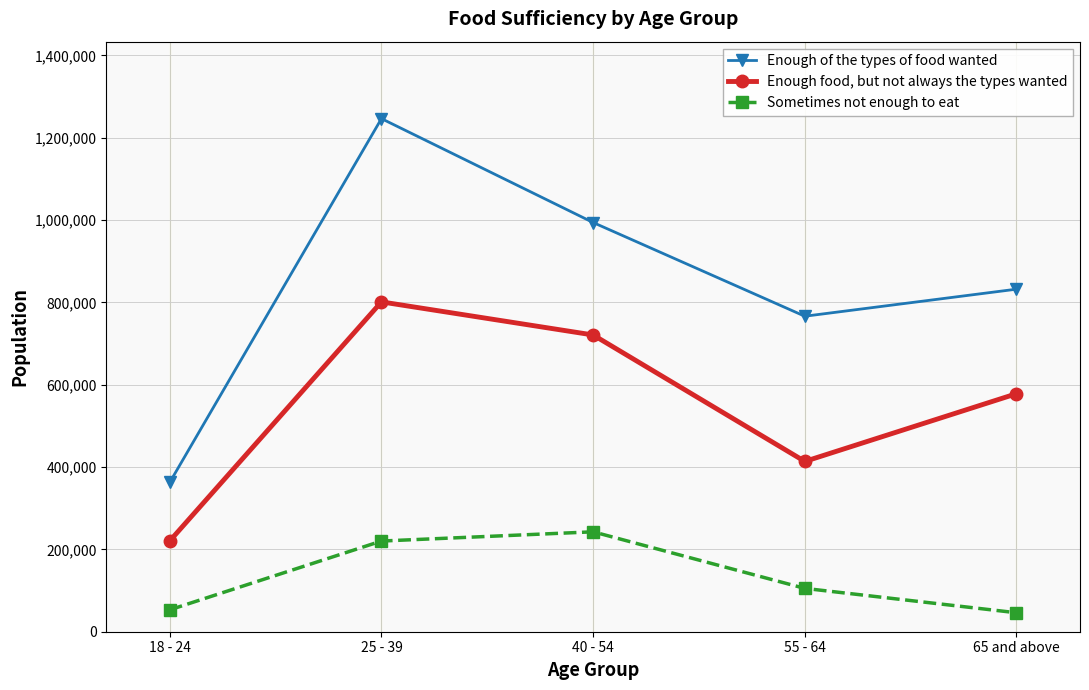

The Enough of the types of food wanted series shows 169553 at 55 - 64. True or false?

False